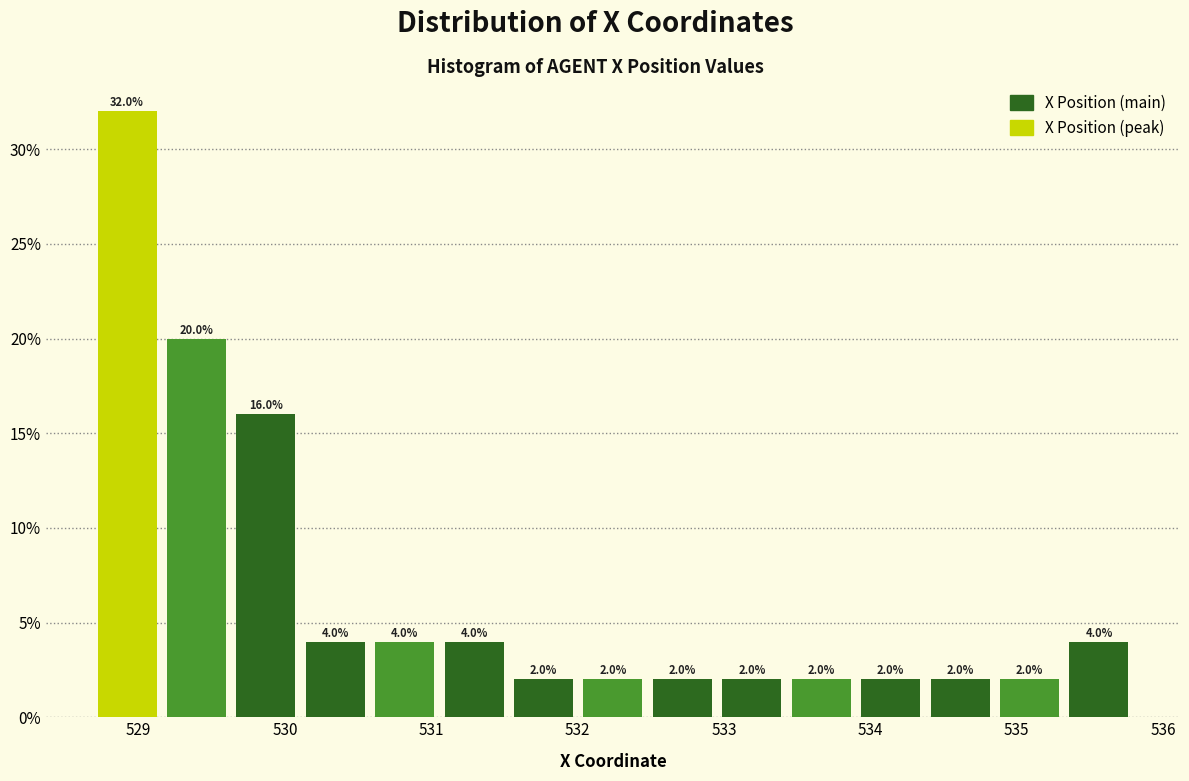

How tall is the bar that spans 533.0 to 533.4 on the x-axis? The bar edges are not printed on the chart, so give them approximately, as read against the axis.

2.0